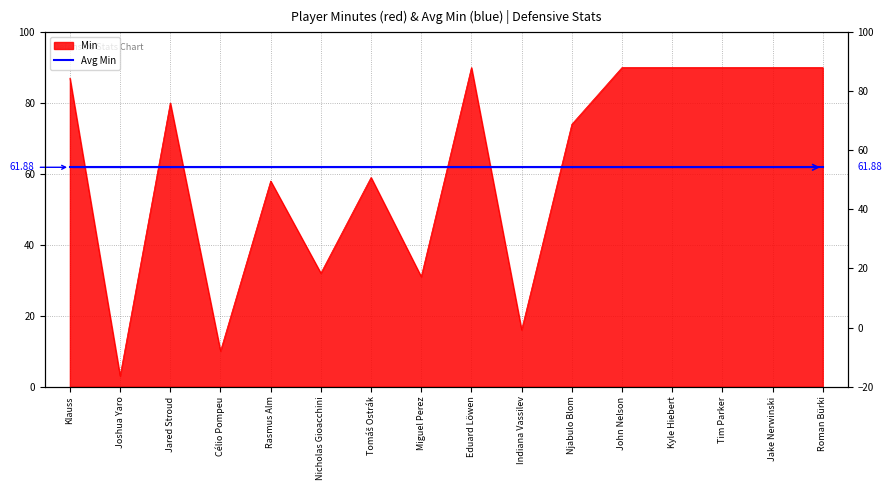

Reading left to right, transcribe all the data shown in this chart.

87	3	80	10	58	32	59	31	90	16	74	90	90	90	90	90